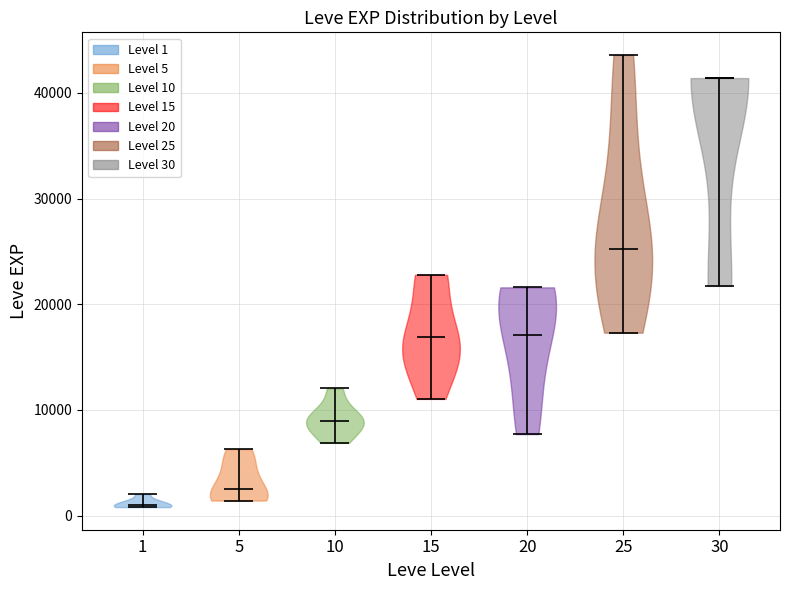

Which violin has the lowest median line?

1